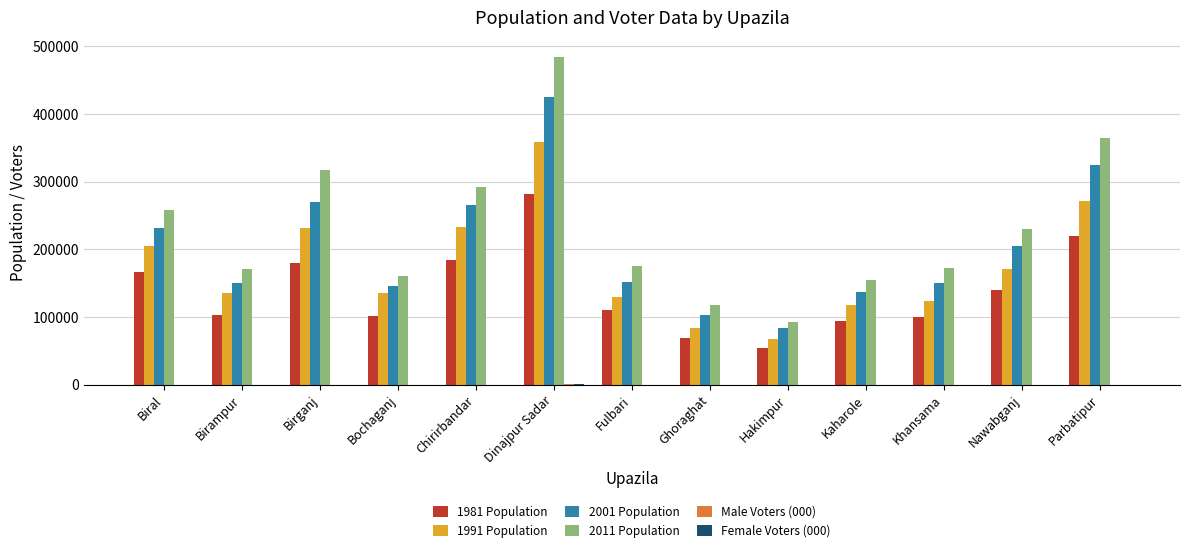

Is it true that 2011 Population equals 365103 at Parbatipur?

True